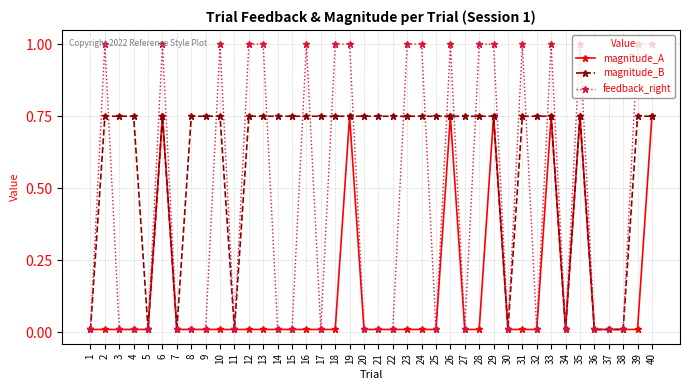

List the series in order of their overall mean, lowest first.

magnitude_A, feedback_right, magnitude_B